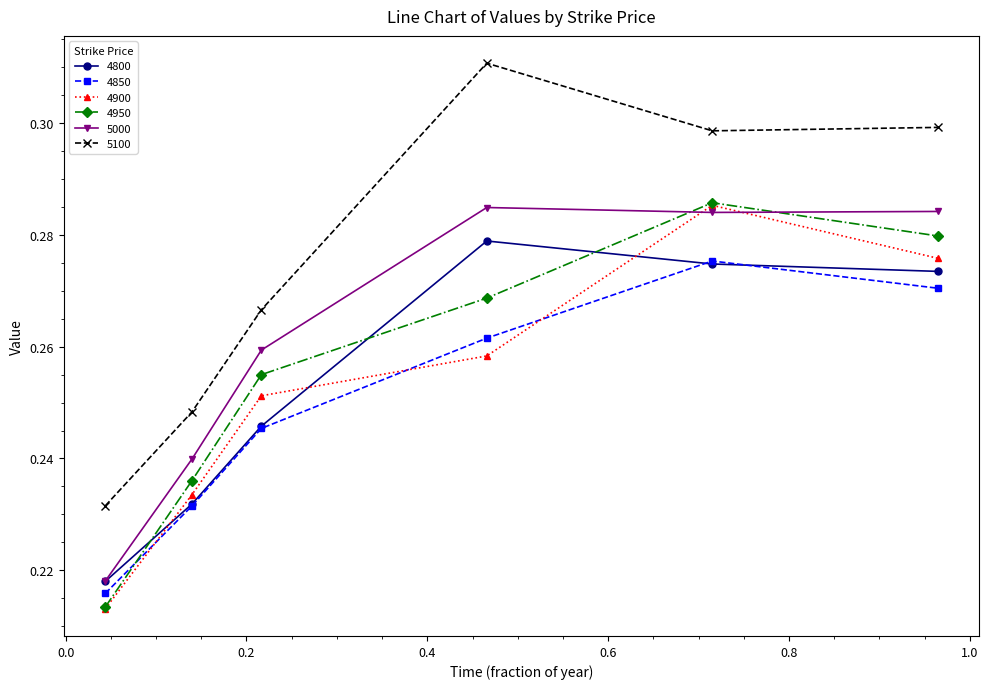

How many times do 4900 and 5000 cross each other?

2